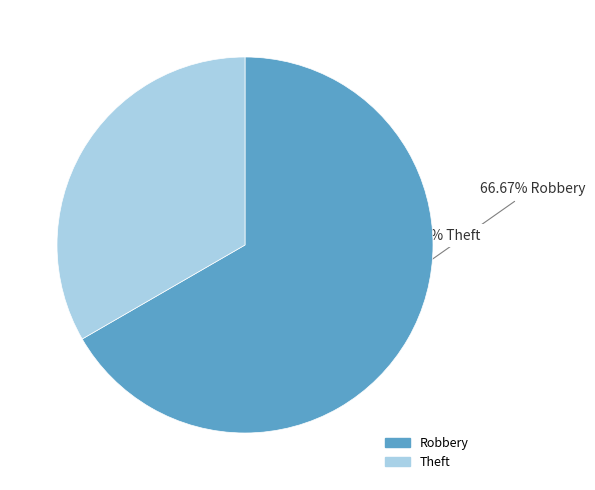

To the nearest percent, what is the average slice percentage?

50%